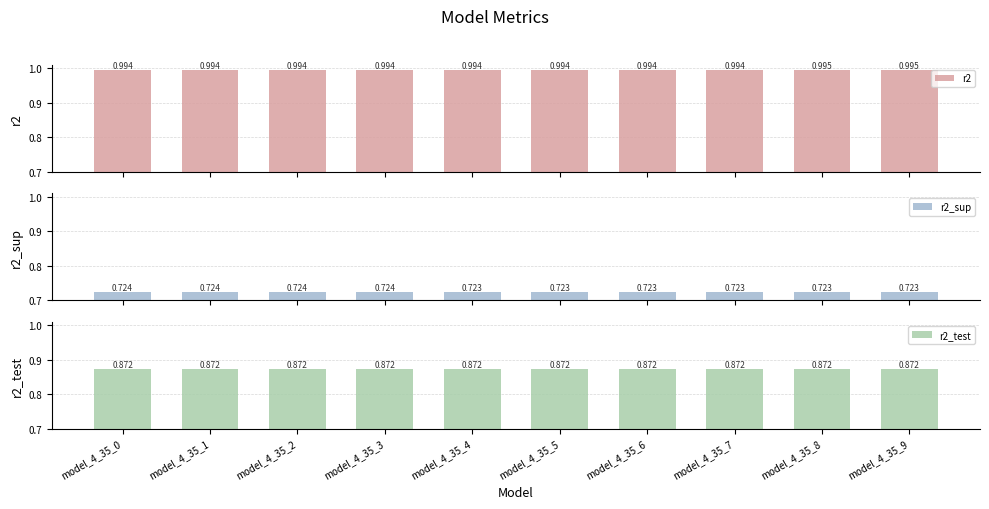

At which label is r2 closest to 0?

model_4_35_0